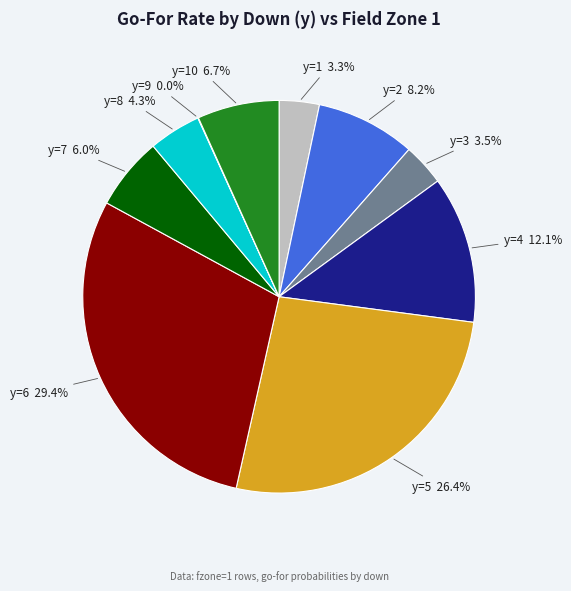

Combined, do y=10 and y=5 account for over 50%?

No